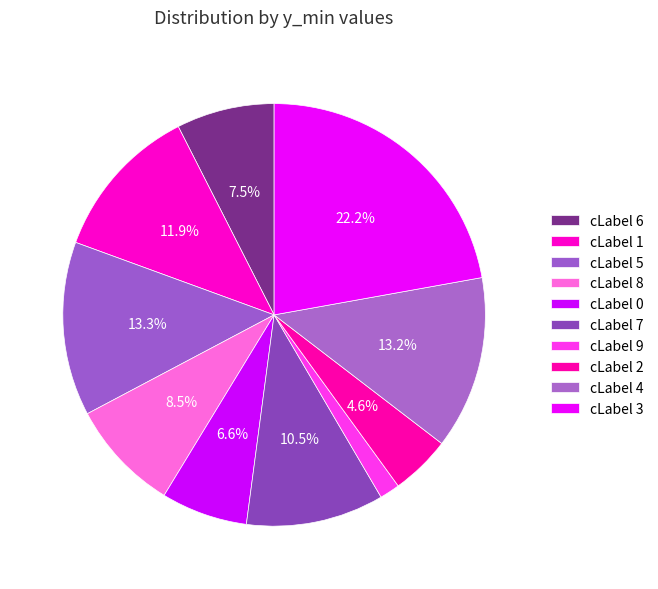

To the nearest percent, what is the difference between the cLabel 9 and cLabel 1 slice percentages?

10%